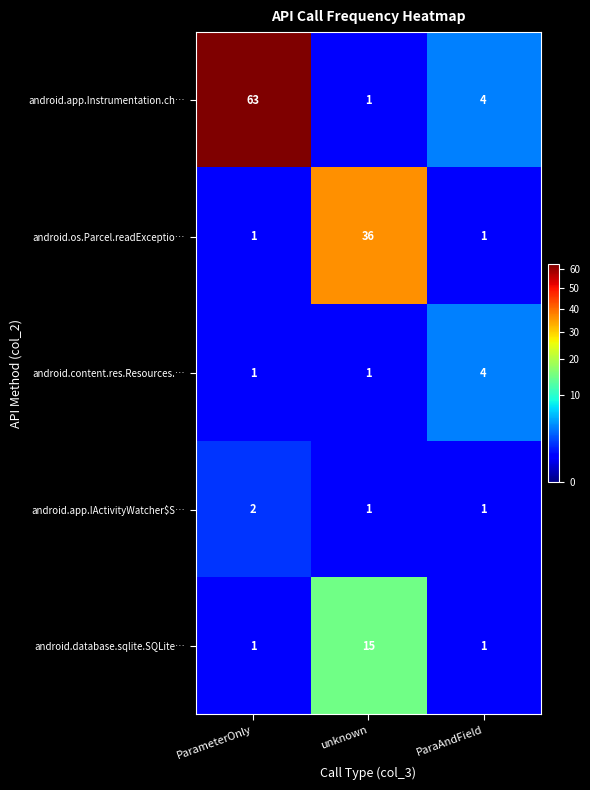

How many distinct data groups are displayed?

5